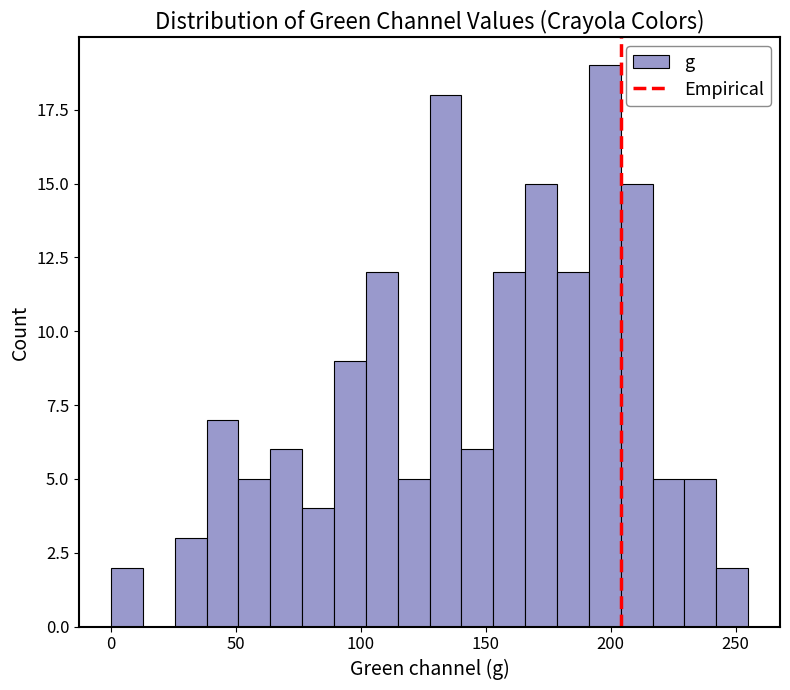

Around what value on the x-axis is the tallest bar? Give the approximate position of its centre, as read against the axis.

200